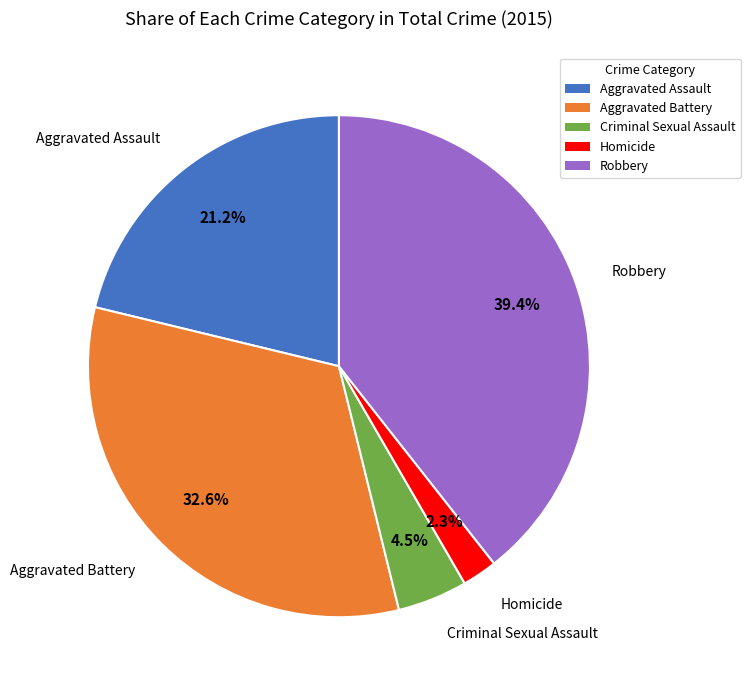

Is there any slice that represents more than half of the pie?

No